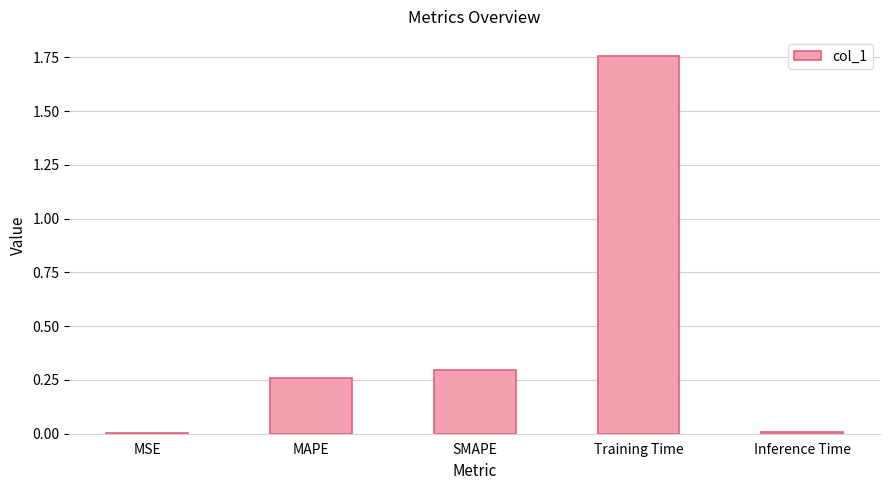

What is the change in value from MSE to SMAPE?

+0.3